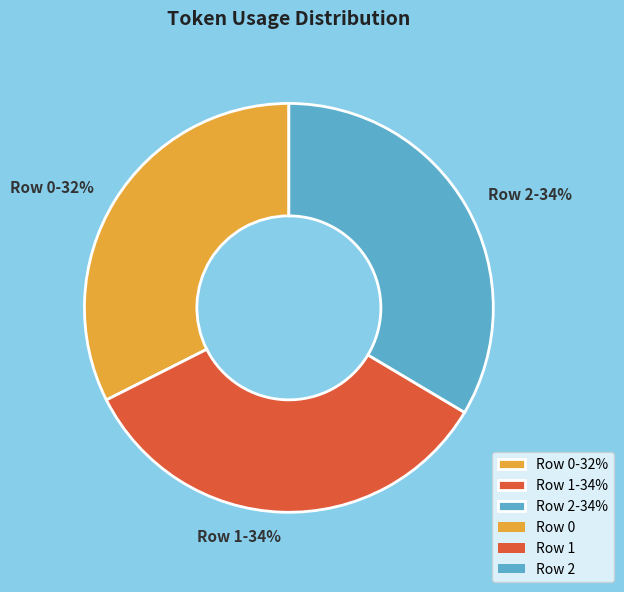

Combined, do Row 1-34% and Row 0-32% account for over 50%?

Yes